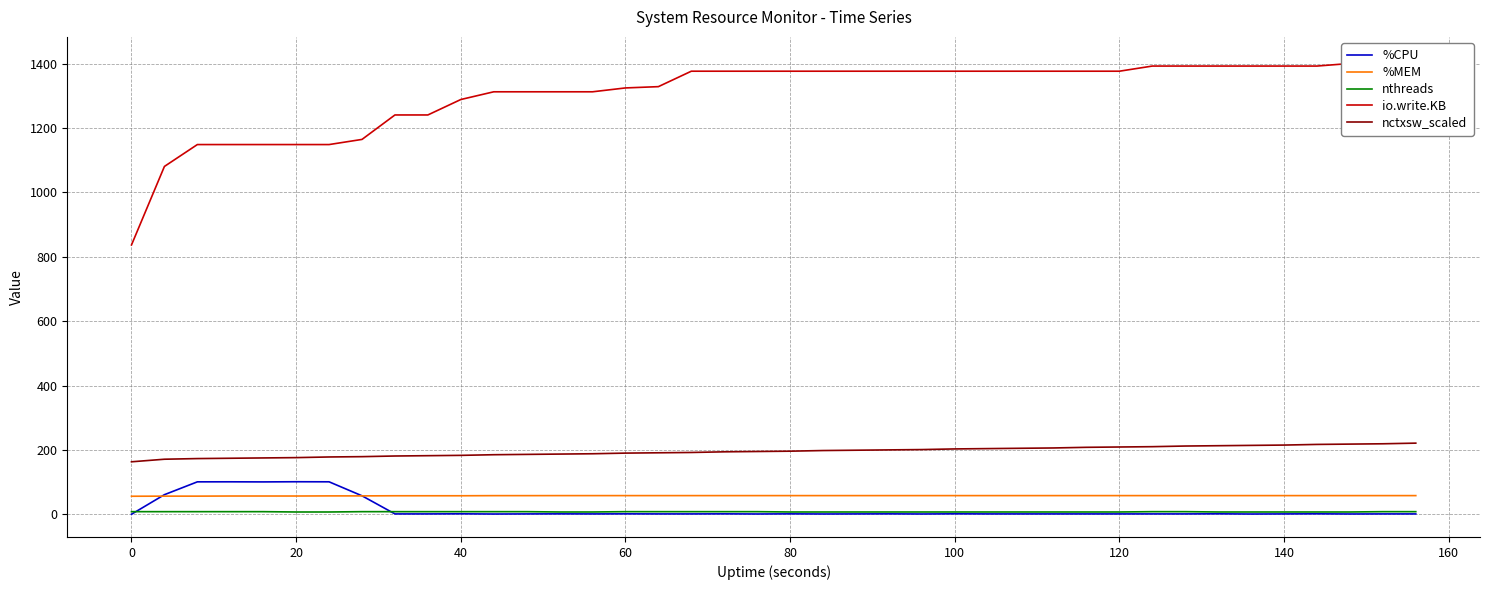

What is the value of the %CPU point at the 11th from the left?

1.3